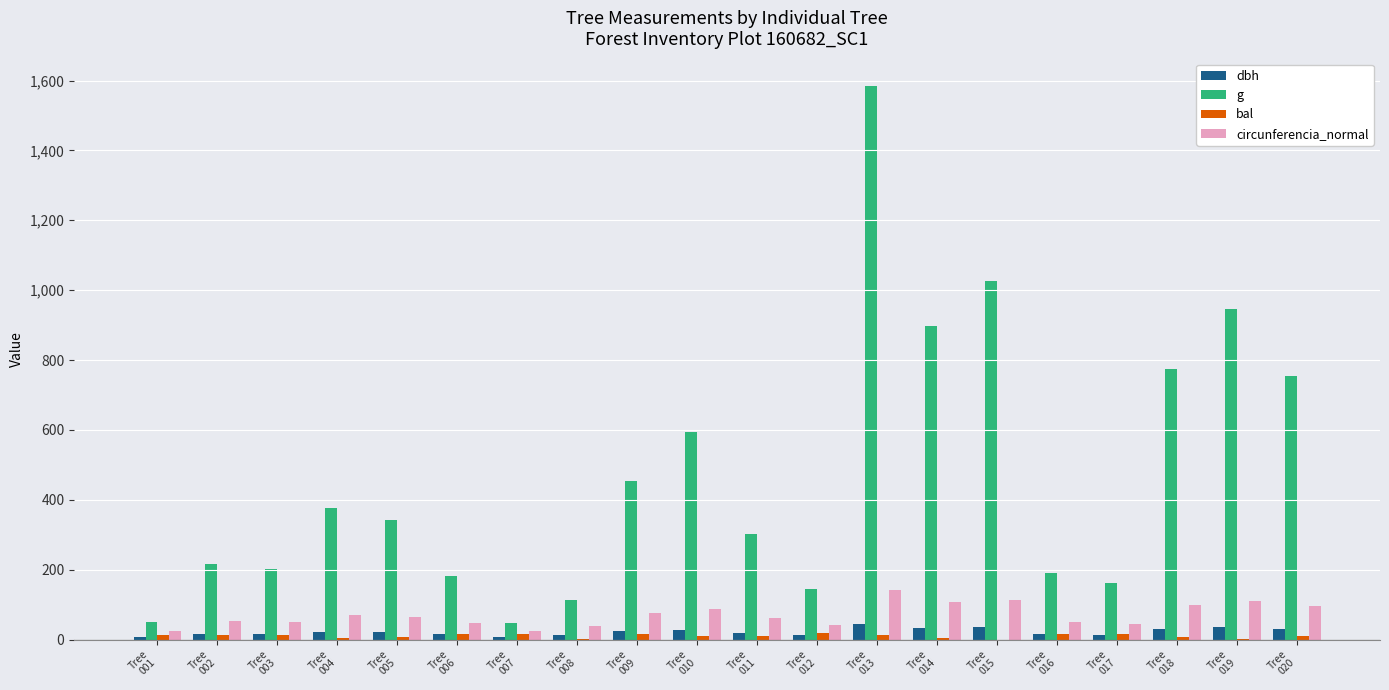

What is the average value of the bal series?

10.3